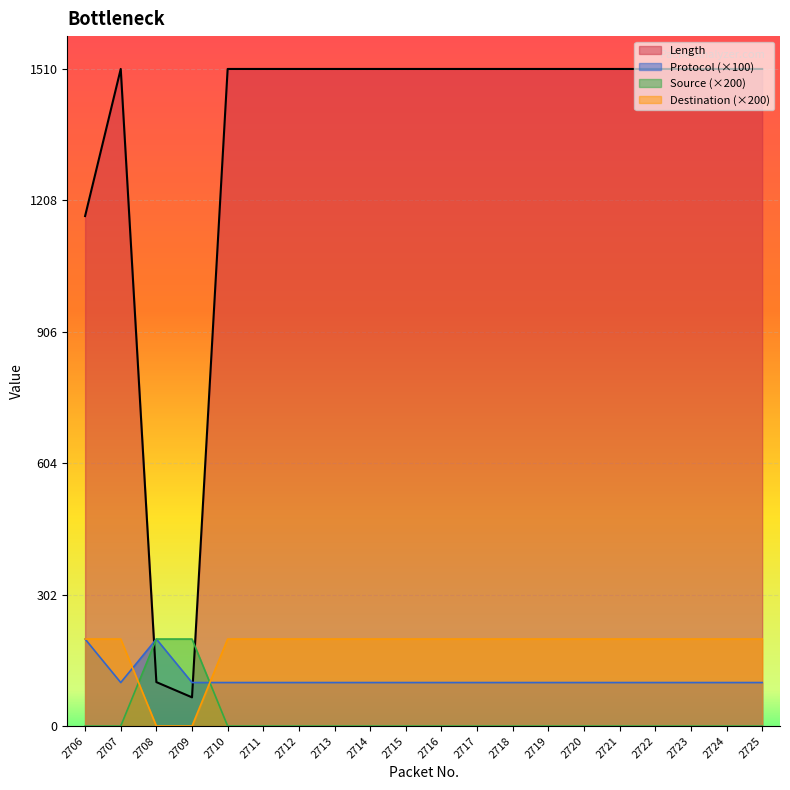

Rank the series by their maximum value, from lowest to highest.

Protocol, Source, Destination, Length